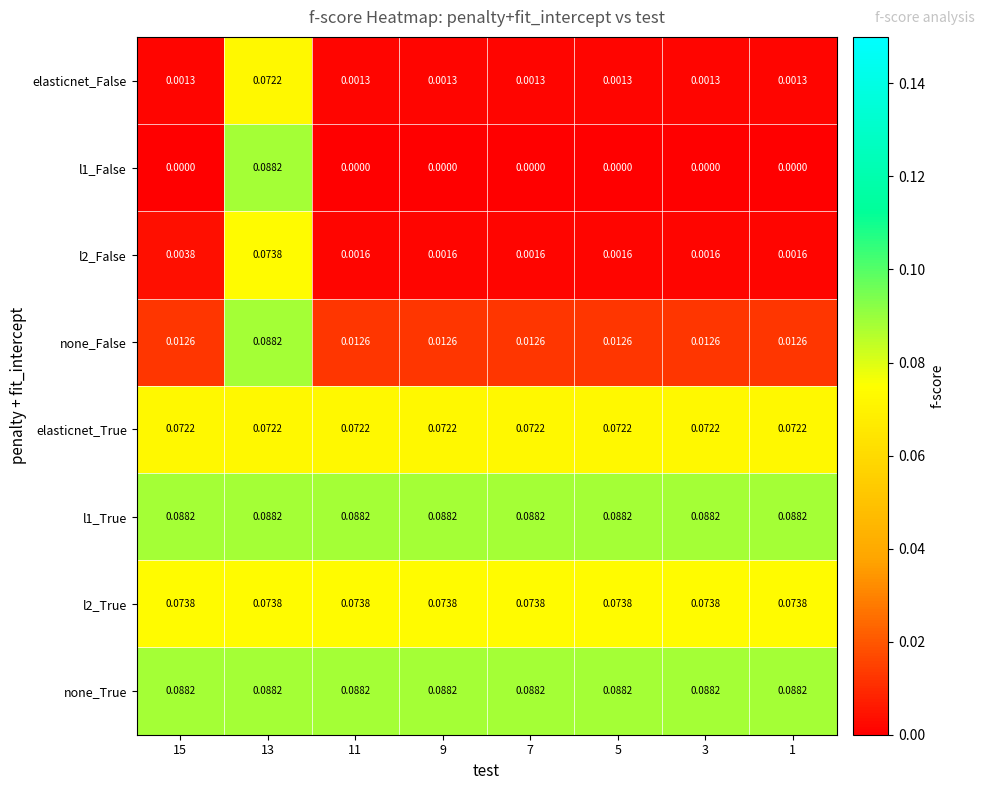

Is the value of elasticnet_False at 1 greater than the value of elasticnet_True at 3?

No